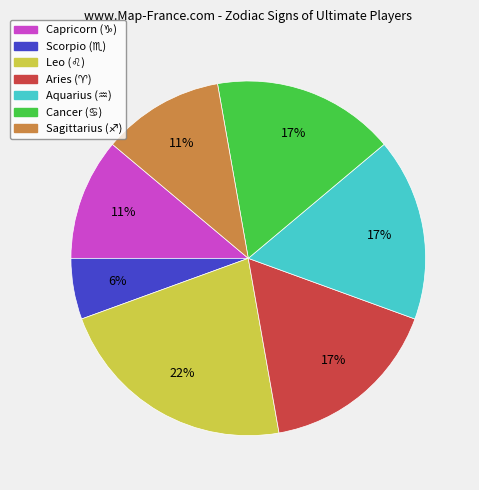

Is there any slice that represents more than half of the pie?

No